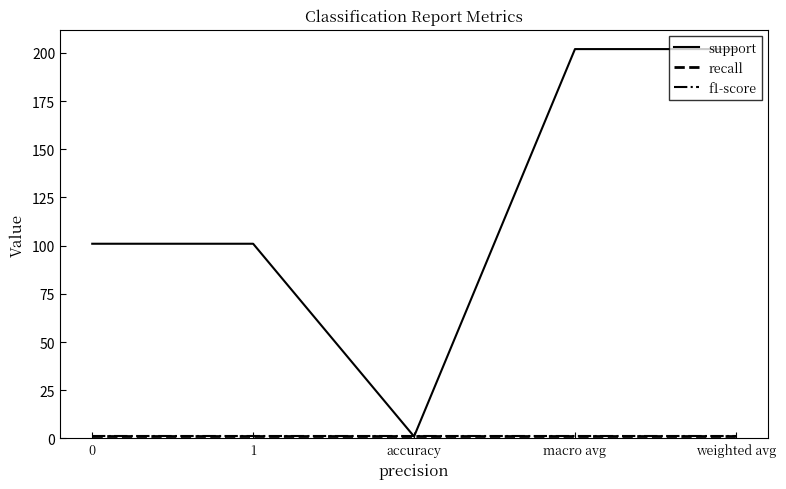

What position from the right is accuracy?

3